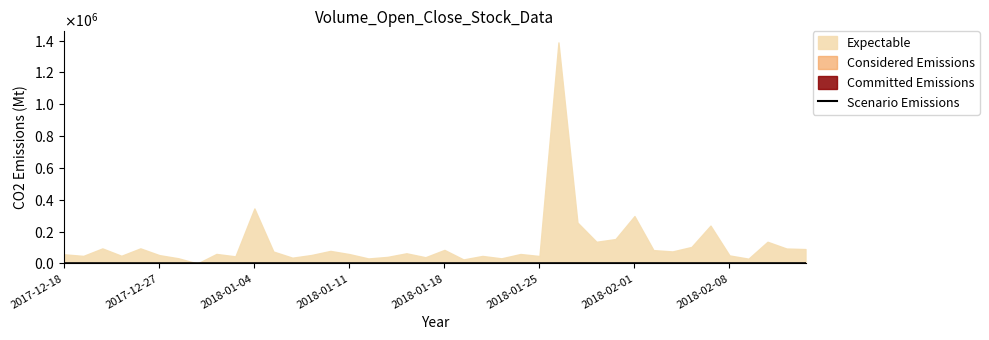

True or false: the data shows 509 at 2018-02-08.

False